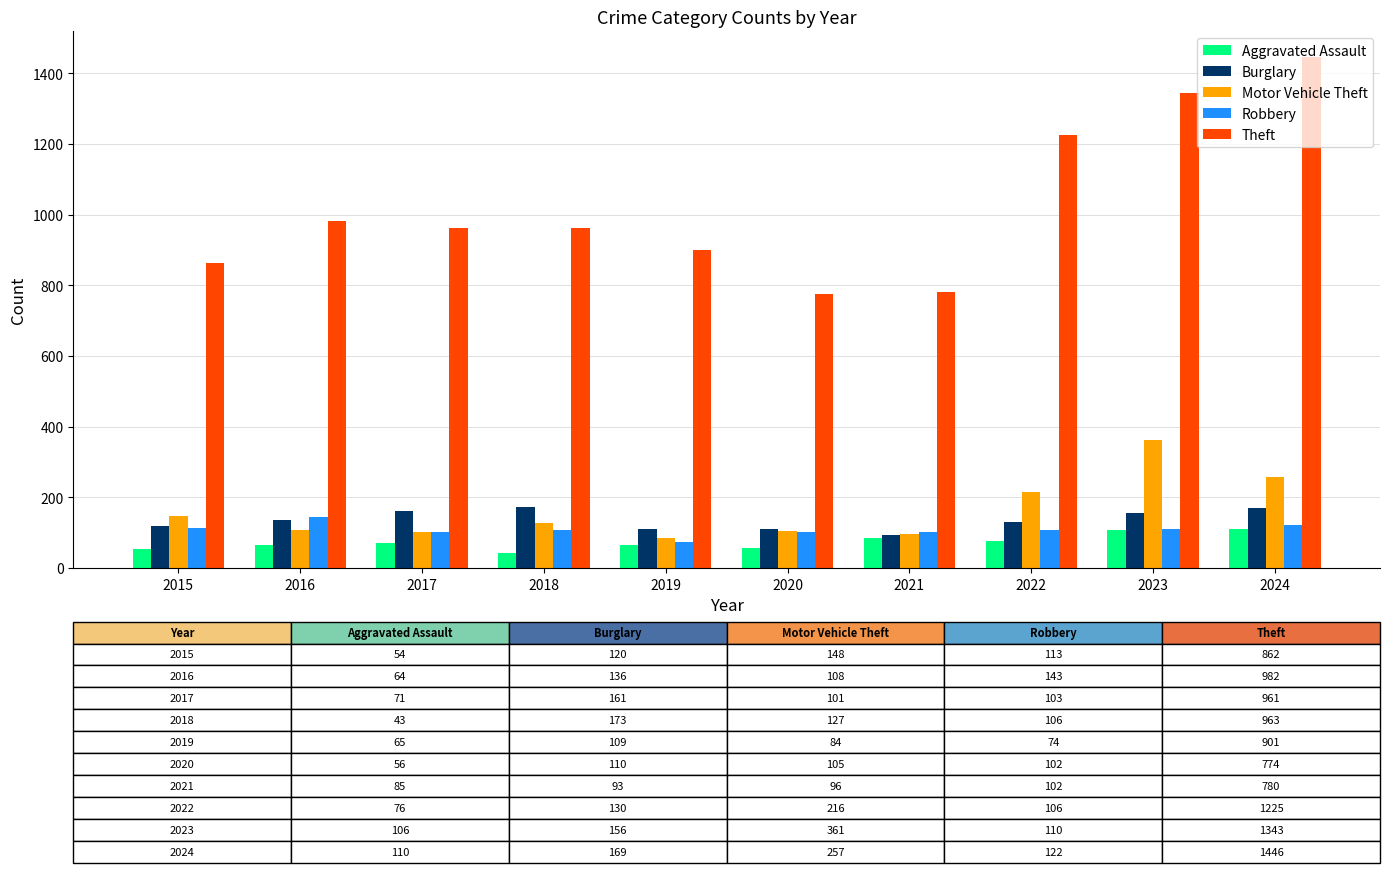

What is the spread (max minus min) of values at 2022?

1149